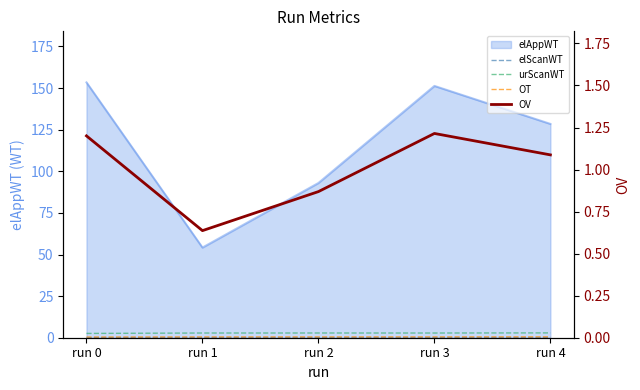

What is the minimum value for OV?

0.6